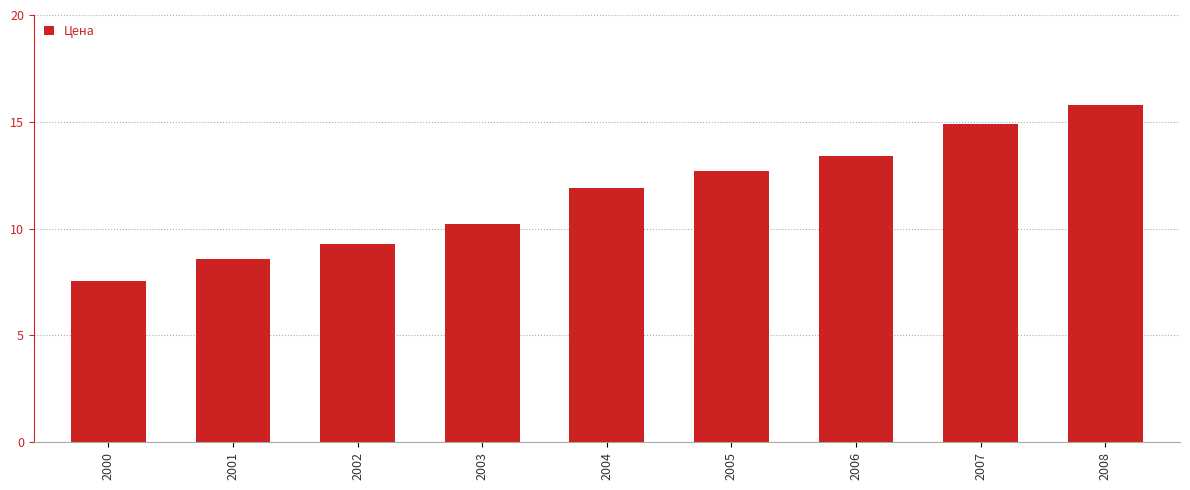

True or false: the data shows 13.4 at 2006.

True